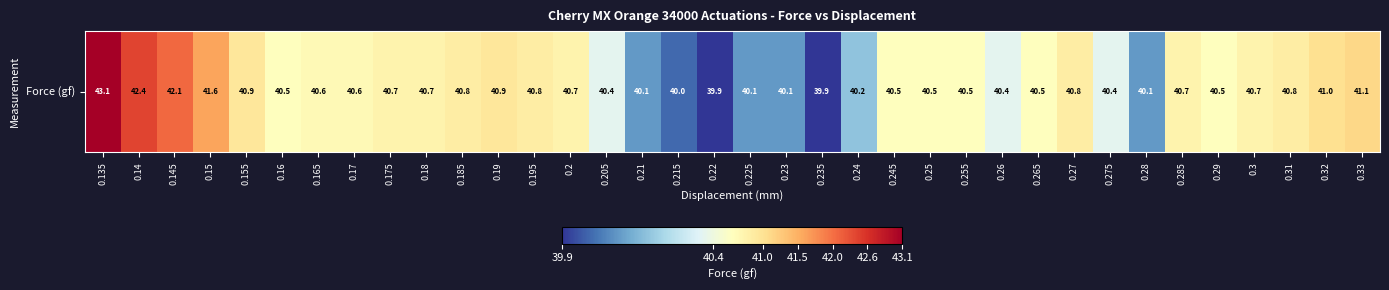

List the labels in order of value, smallest first.

0.22, 0.235, 0.215, 0.21, 0.225, 0.23, 0.28, 0.24, 0.205, 0.26, 0.275, 0.16, 0.245, 0.25, 0.255, 0.265, 0.29, 0.165, 0.17, 0.175, 0.18, 0.2, 0.285, 0.3, 0.185, 0.195, 0.27, 0.31, 0.155, 0.19, 0.32, 0.33, 0.15, 0.145, 0.14, 0.135